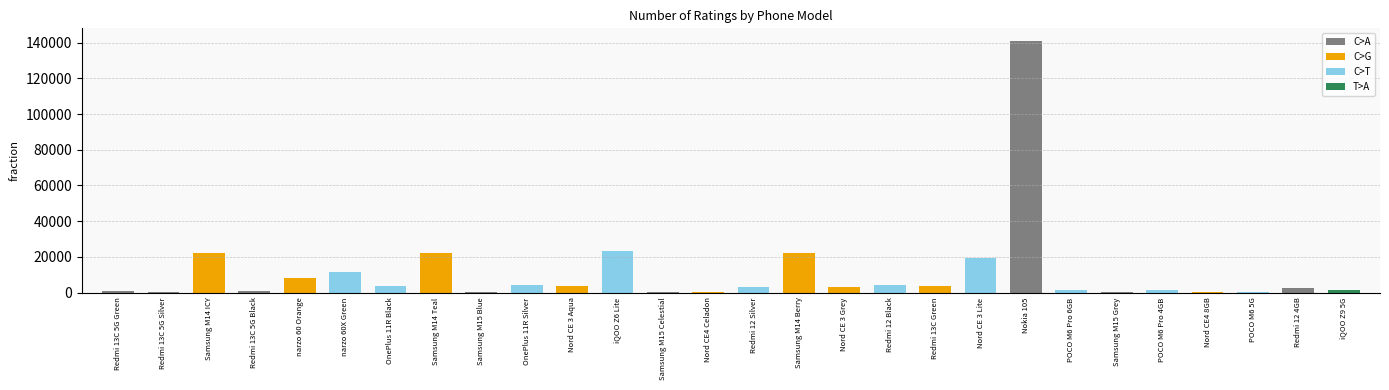

List the labels in order of value, smallest first.

POCO M6 5G, Nord CE4 8GB, Nord CE4 Celadon, Samsung M15 Blue, Samsung M15 Celestial, Samsung M15 Grey, Redmi 13C 5G Silver, Redmi 13C 5G Black, Redmi 13C 5G Green, POCO M6 Pro 6GB, POCO M6 Pro 4GB, iQOO Z9 5G, Redmi 12 4GB, Redmi 12 Silver, Nord CE 3 Grey, OnePlus 11R Black, Nord CE 3 Aqua, Redmi 13C Green, Redmi 12 Black, OnePlus 11R Silver, narzo 60 Orange, narzo 60X Green, Nord CE 3 Lite, Samsung M14 ICY, Samsung M14 Teal, Samsung M14 Berry, iQOO Z6 Lite, Nokia 105